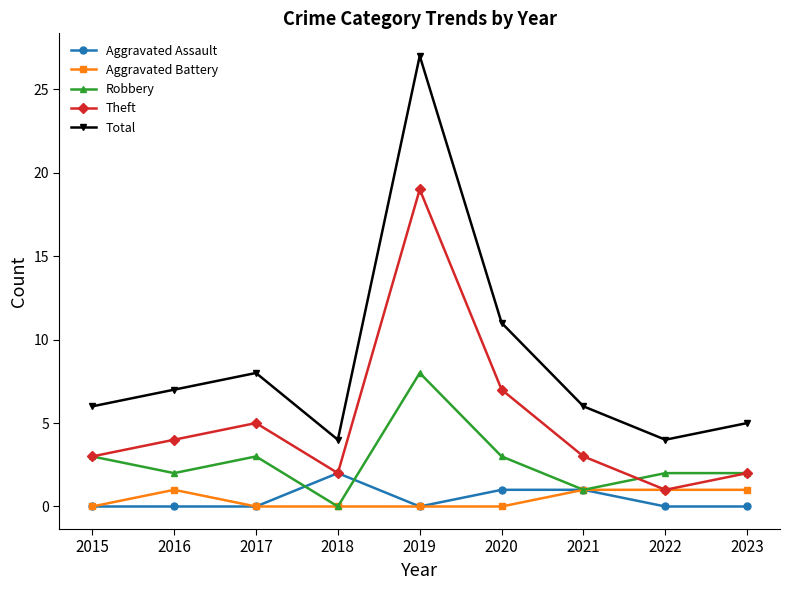

What is the maximum value shown in the chart?

27